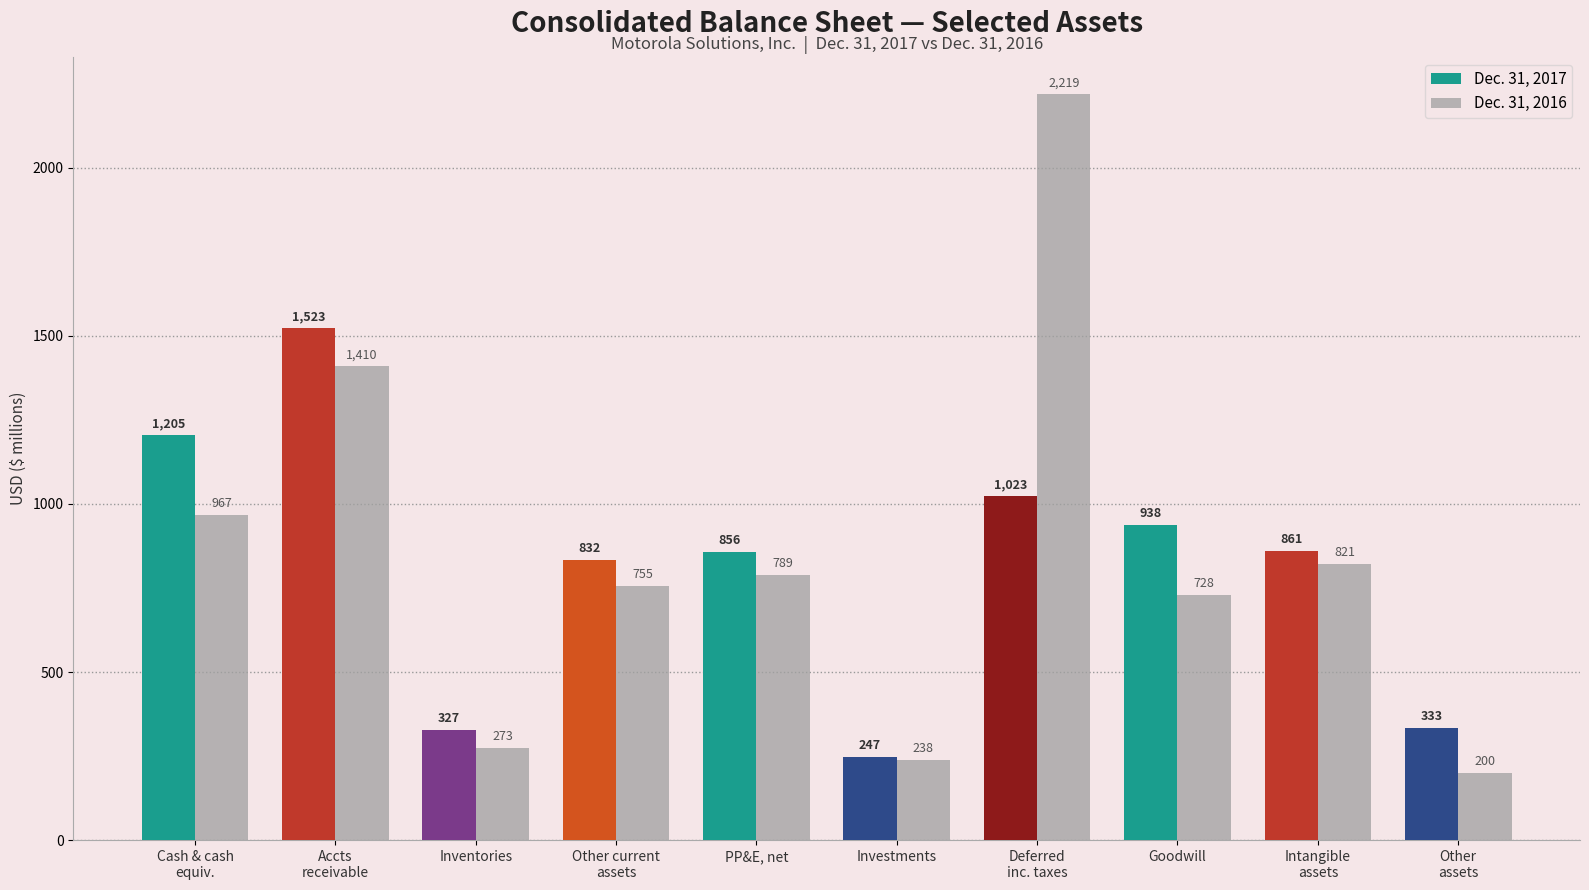

Rank the series at PP&E, net from lowest to highest value.

Dec. 31, 2016, Dec. 31, 2017